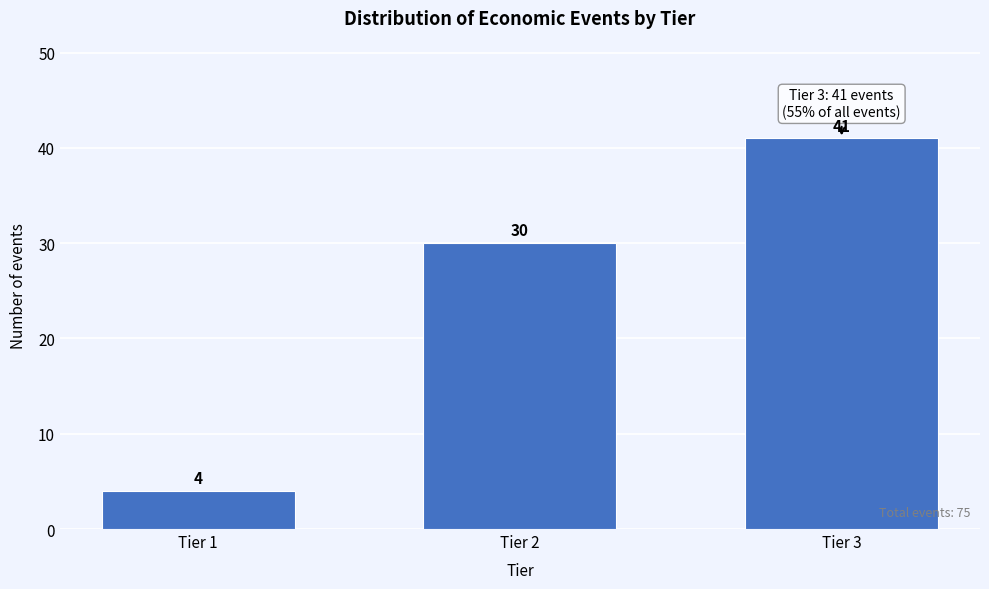

Reading right to left, extract all data points from this chart.

41	30	4